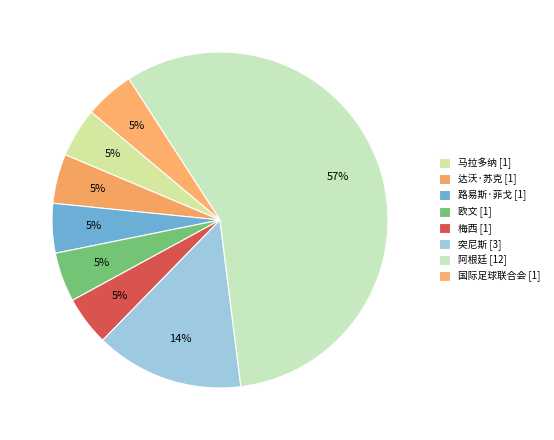

What portion of the pie excludes 梅西?

95.2%